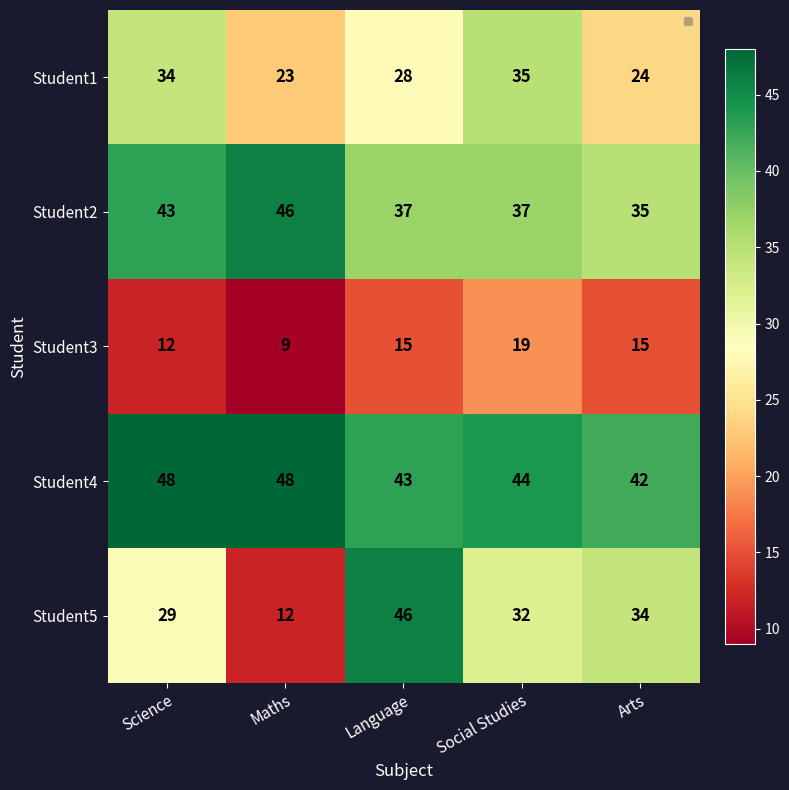

At which category is the sum across all series the highest?

Language